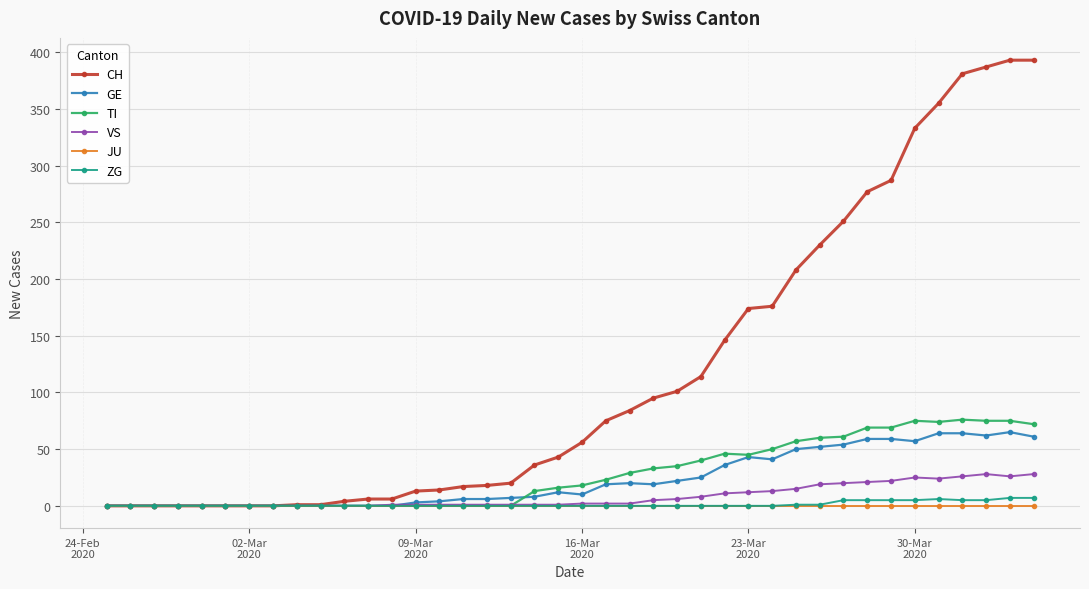

Which series has the largest total across all categories?

CH